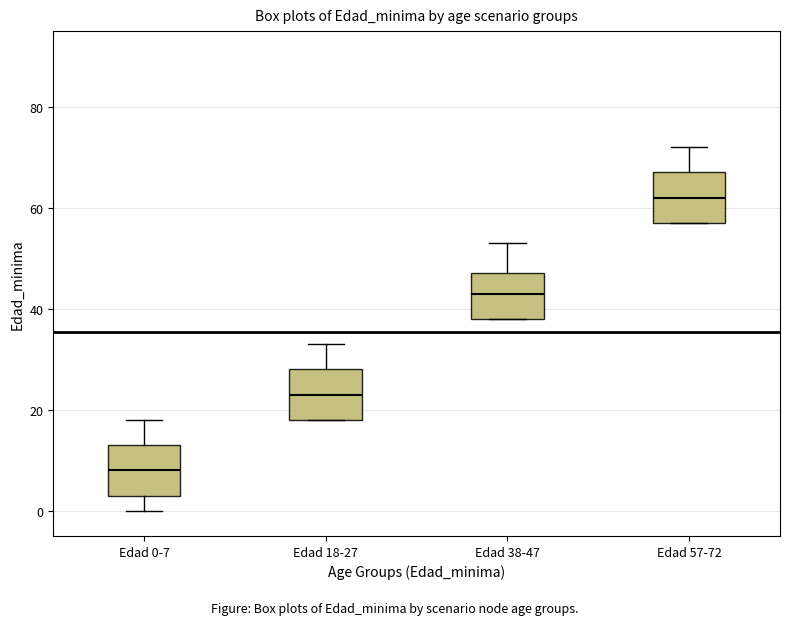

Where does the upper whisker of the box for Edad 0-7 end on the y-axis? The values are not printed on the chart, so give them approximately, as read against the axis.

18